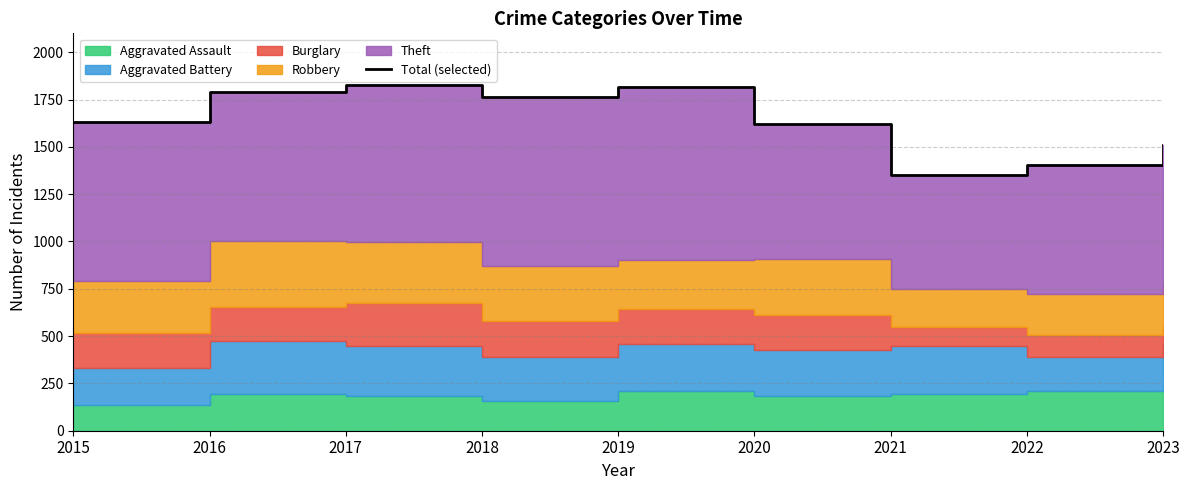

What is the smallest value displayed?

1352